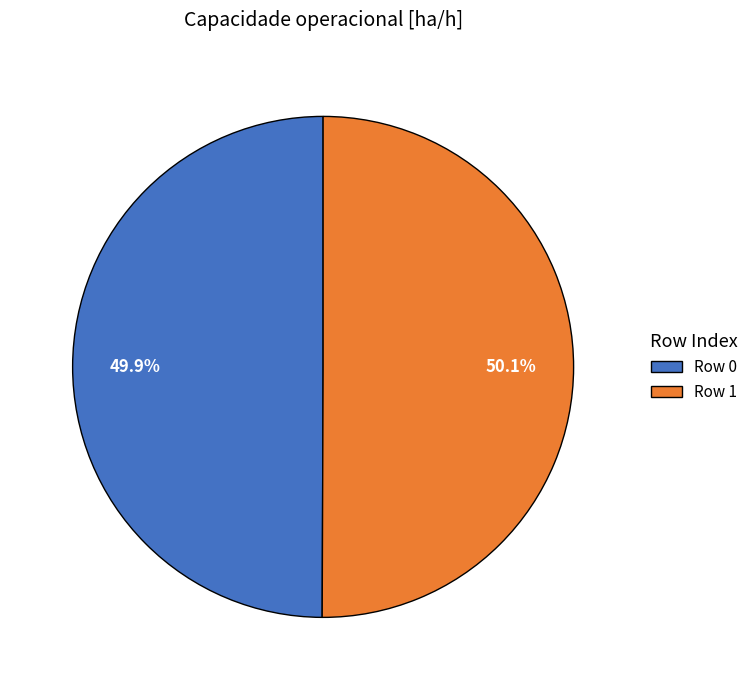

True or false: Row 1 accounts for 50% of the total.

True